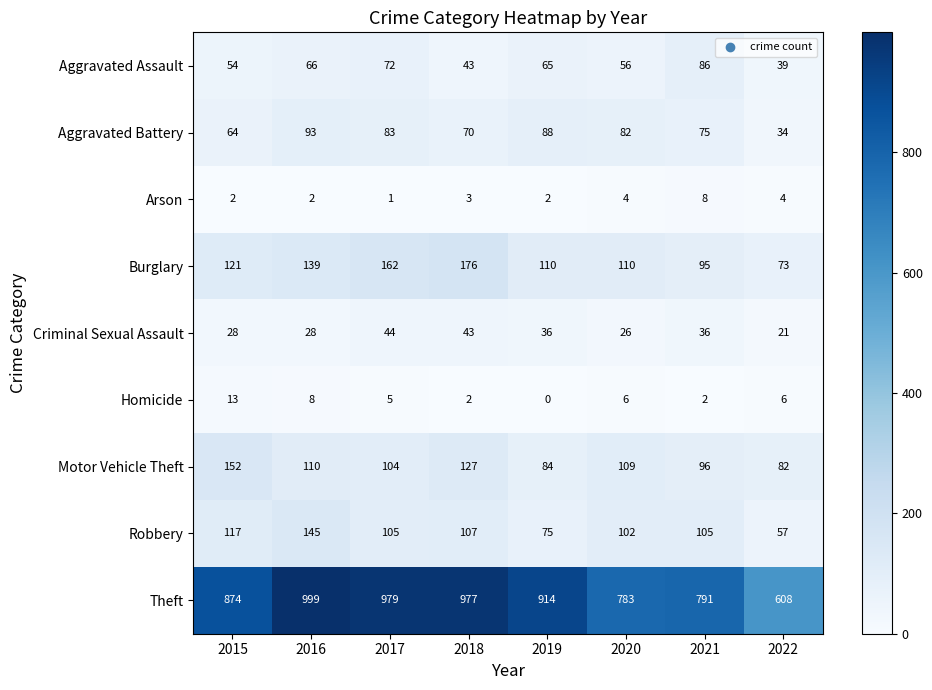

At which category is the sum across all series the highest?

2016